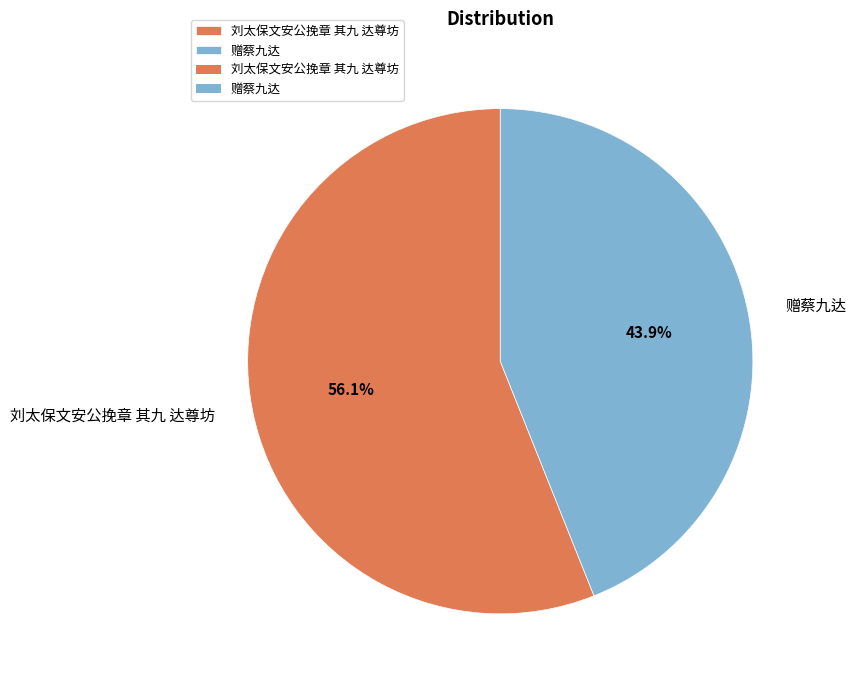

To the nearest percent, what is the difference between the largest and smallest slice percentages?

12%